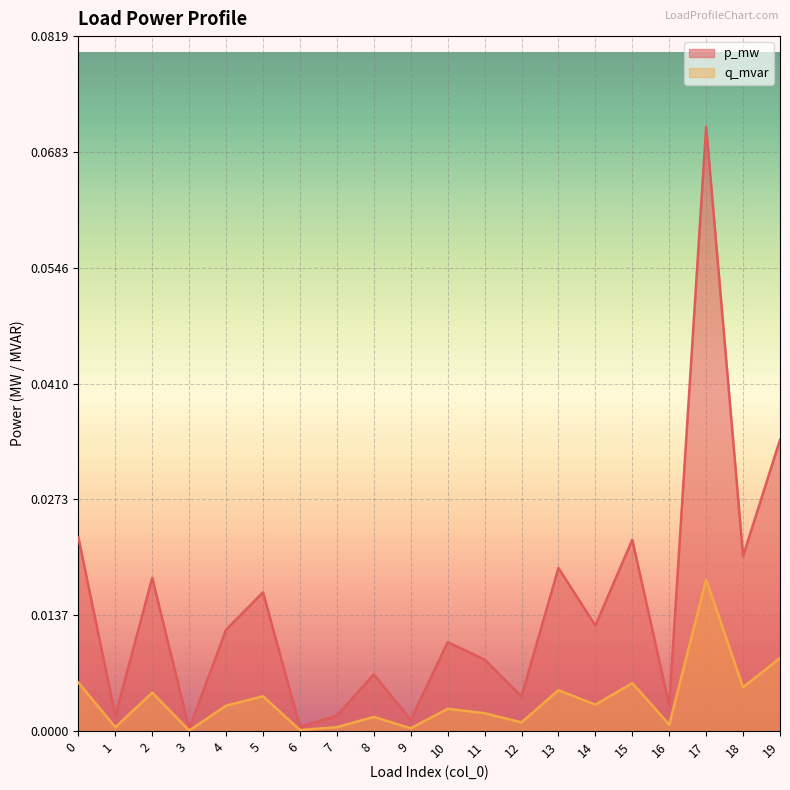

Count the number of categories in the chart.

20